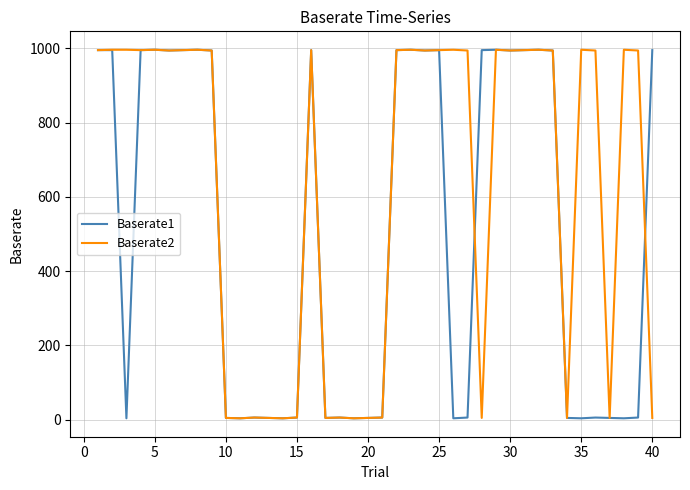

Which series has the largest total across all categories?

Baserate2